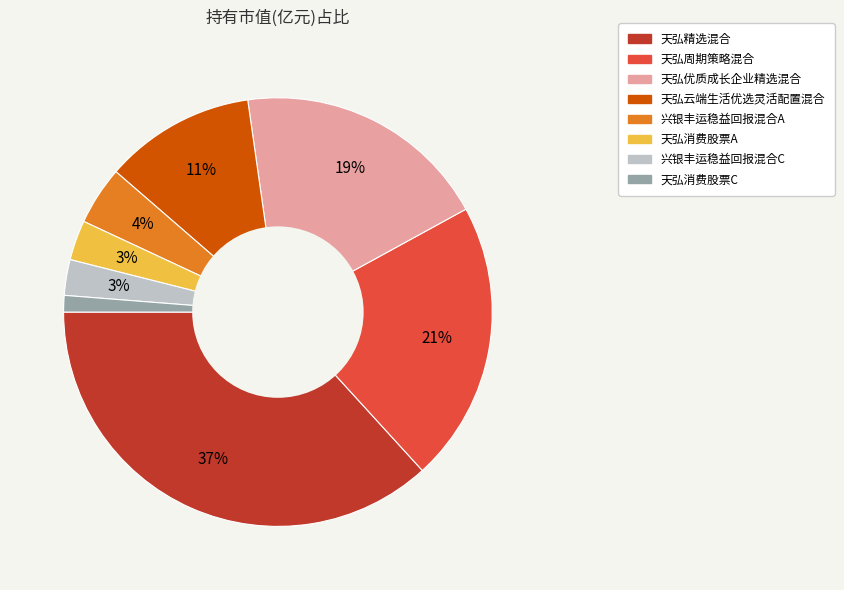

To the nearest percent, what percentage of the pie is 天弘云端生活优选灵活配置混合?

11%